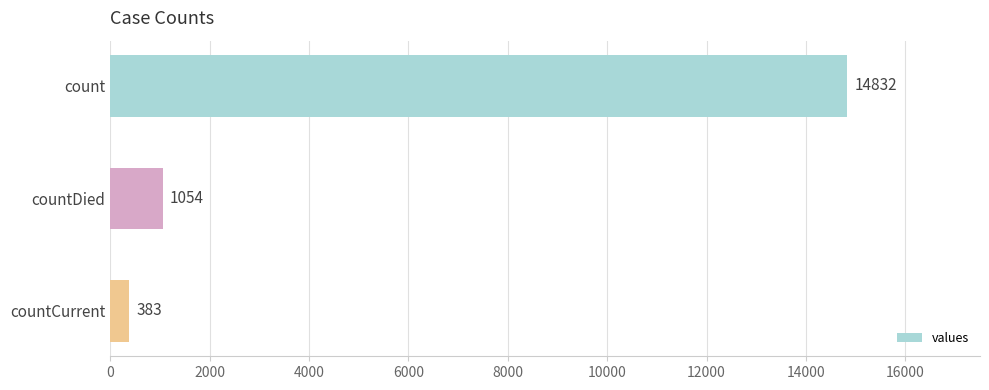

What is the difference between the second highest and minimum values?

671